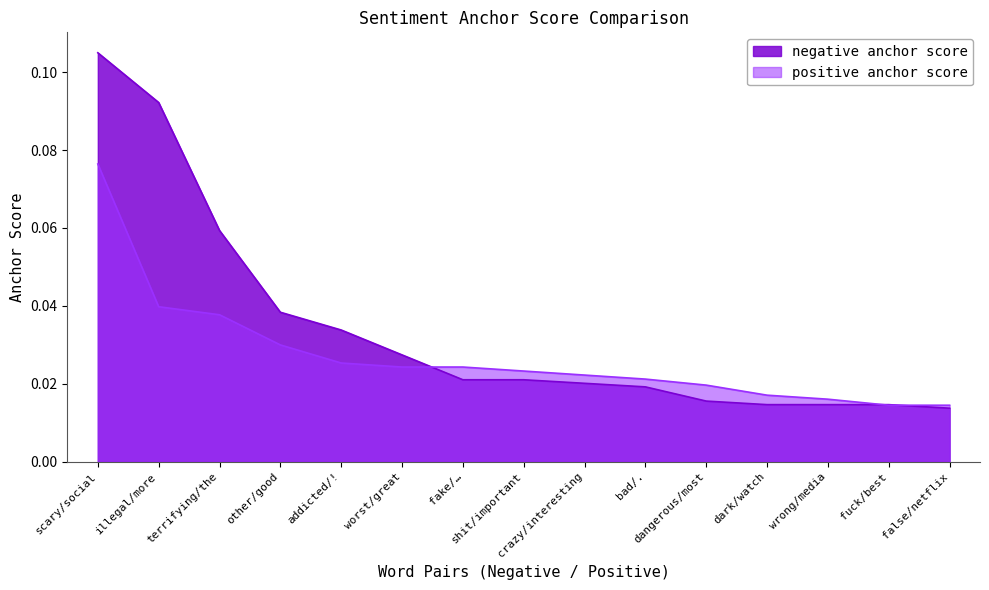

At how many categories does at least one series exceed 0?

15